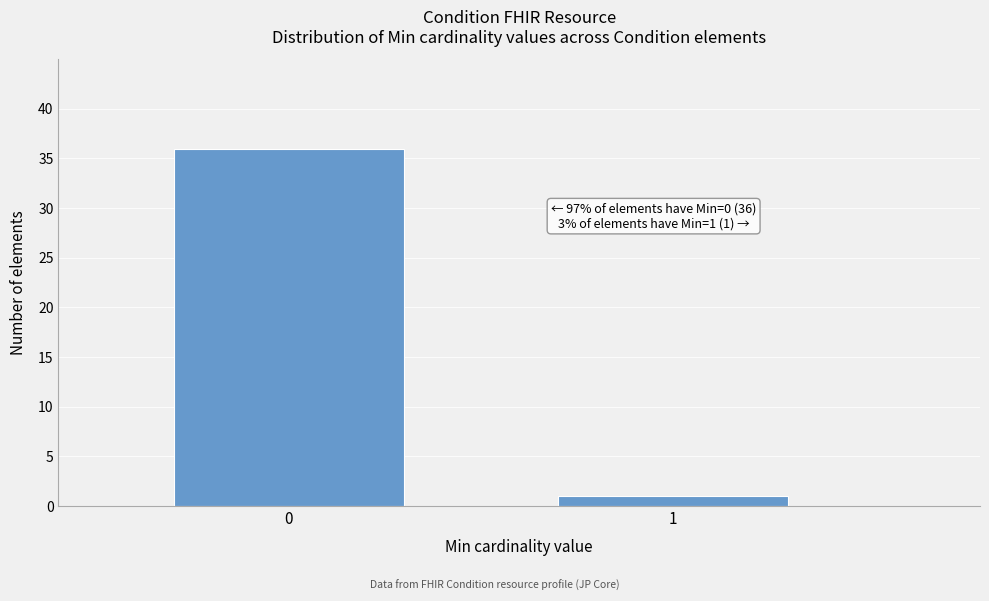

Reading left to right, transcribe all the data shown in this chart.

36	1